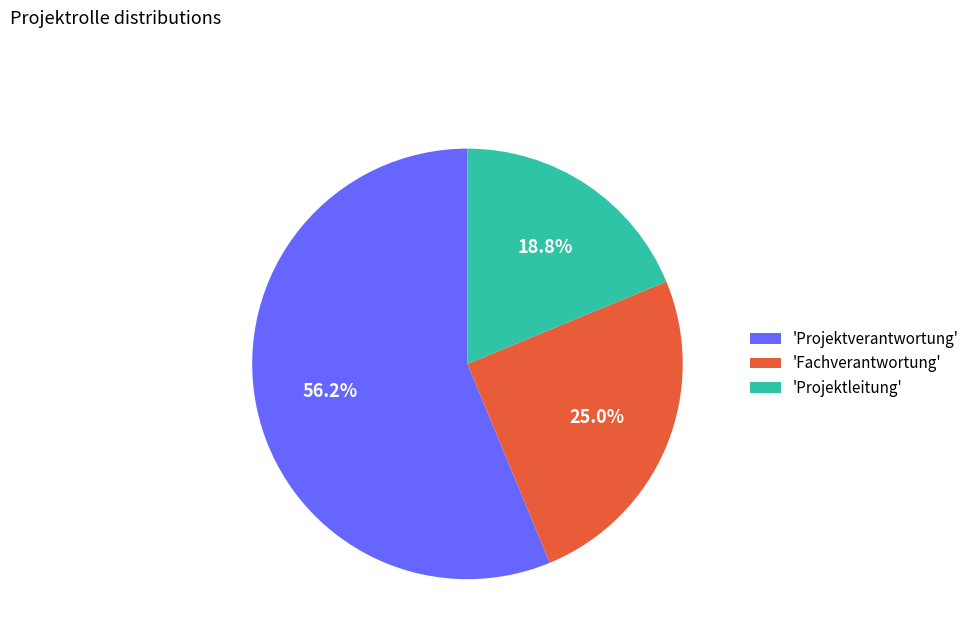

Which category accounts for the majority?

'Projektverantwortung'